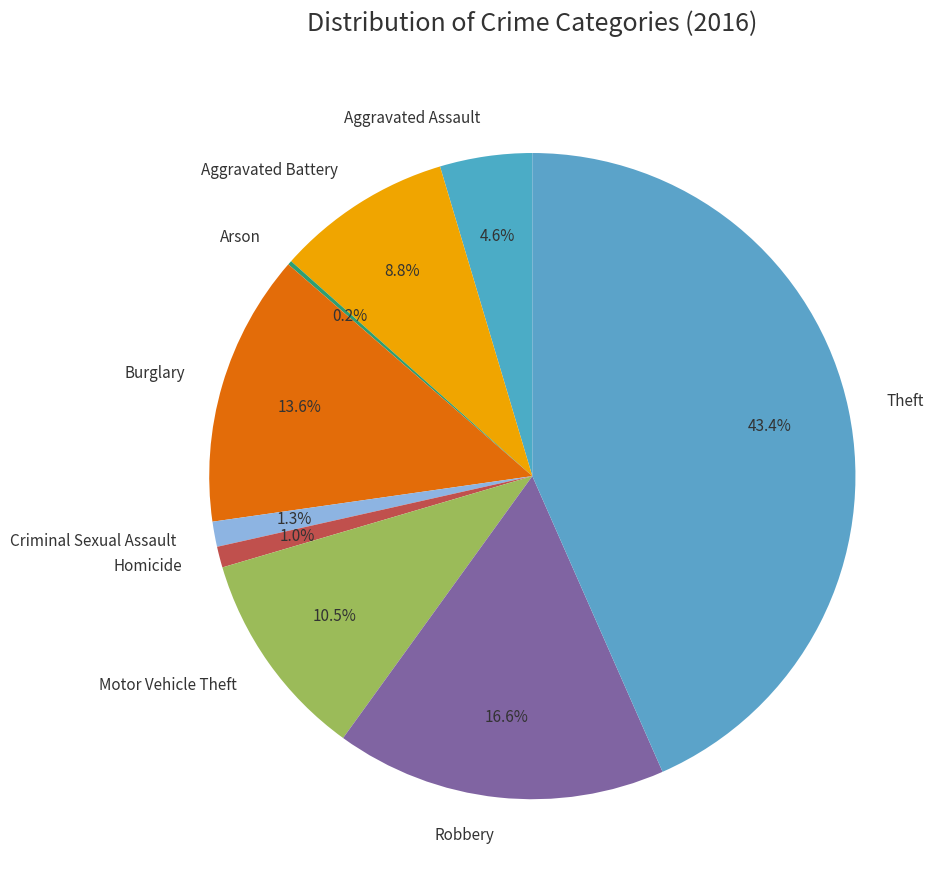

What percentage is NOT represented by Aggravated Battery?

91.2%